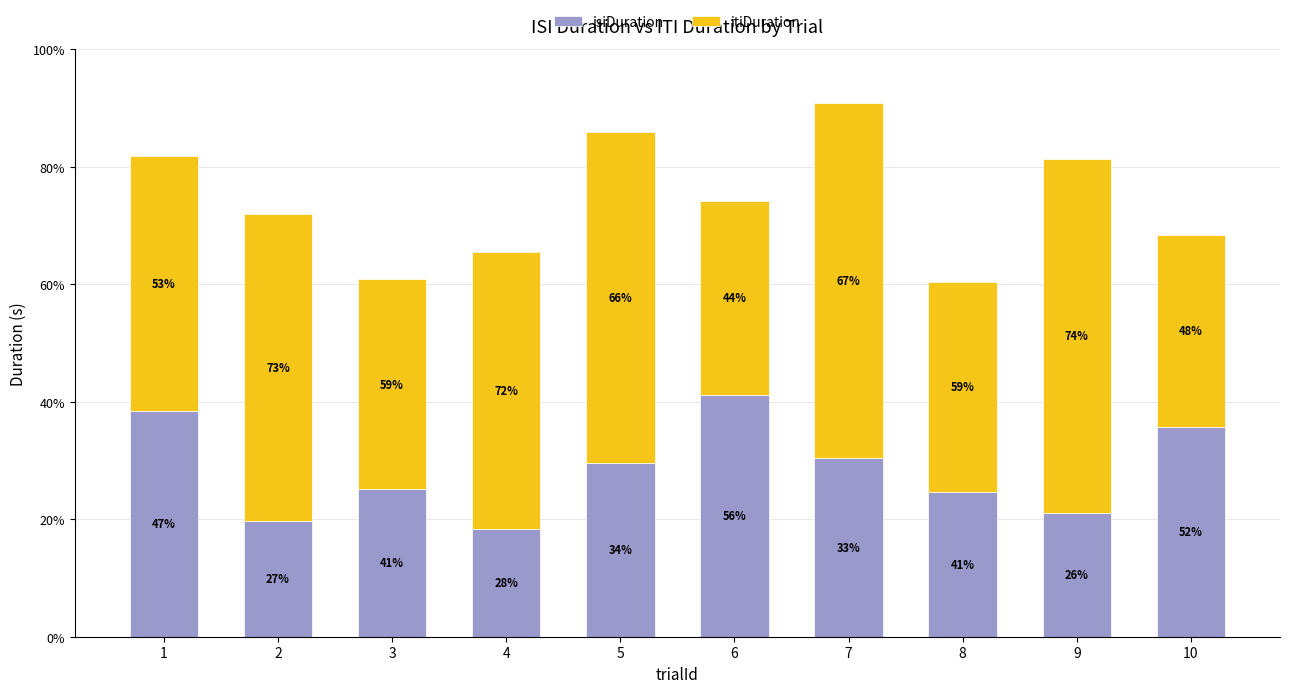

Which series has the widest spread of values?

itiDuration